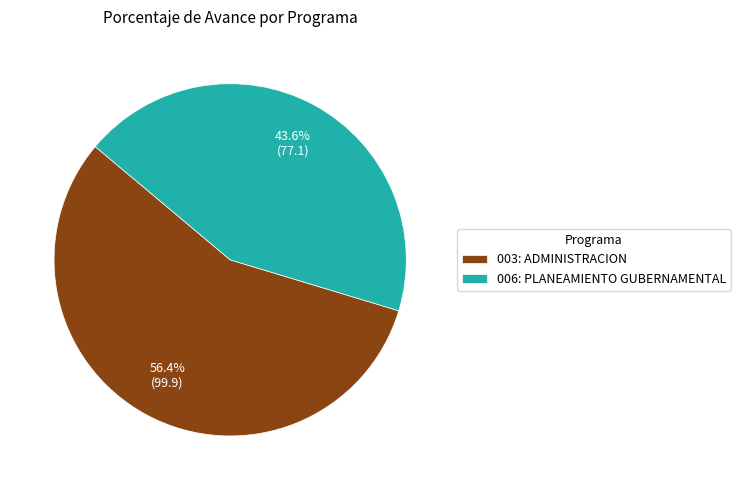

To the nearest percent, what percentage of the pie is 006: PLANEAMIENTO GUBERNAMENTAL?

44%